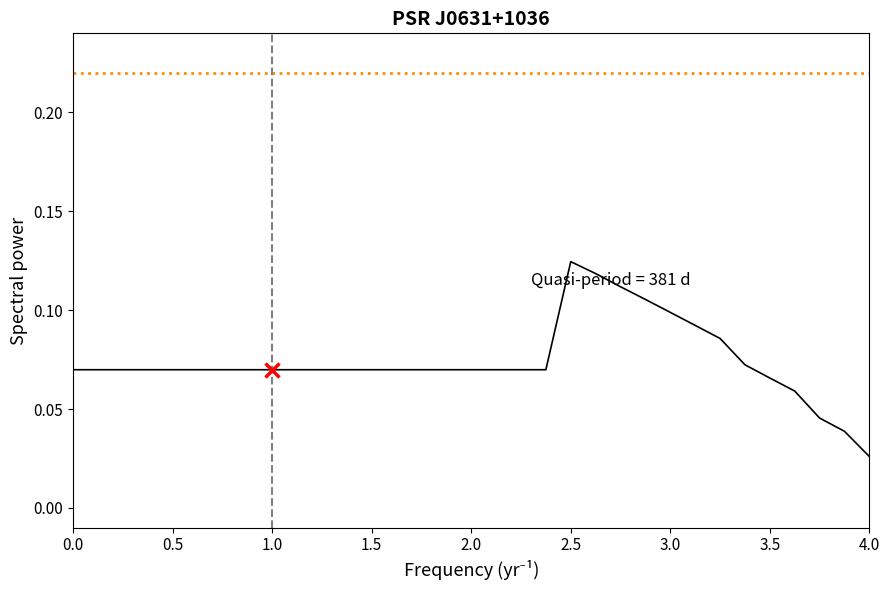

Is this an area chart (filled region under the line)?

No